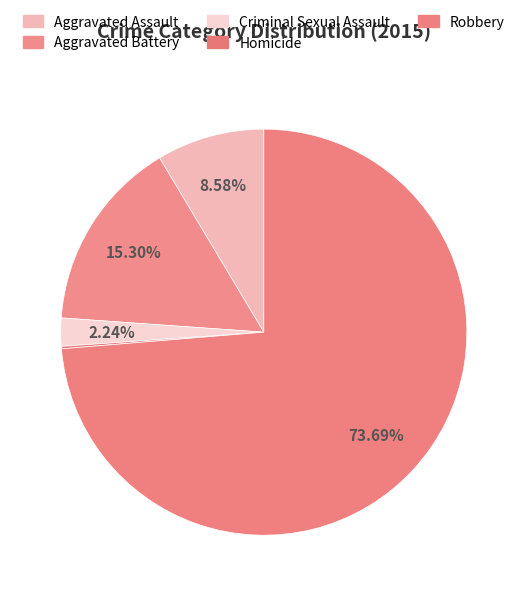

What is the change in value from Criminal Sexual Assault to Robbery?

+383